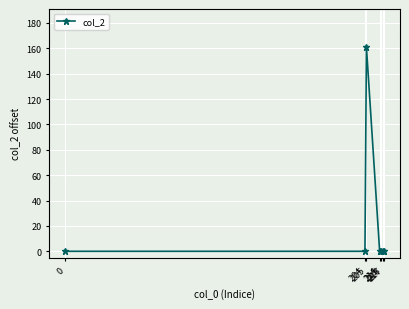

What is the value of the 3rd point from the left?

161